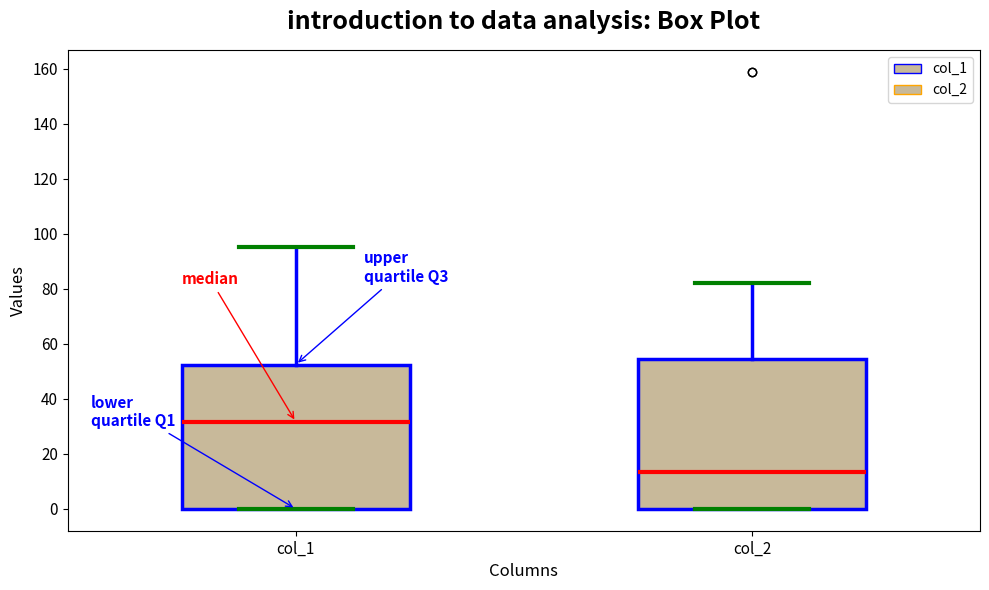

Which box's median line is the highest?

col_1